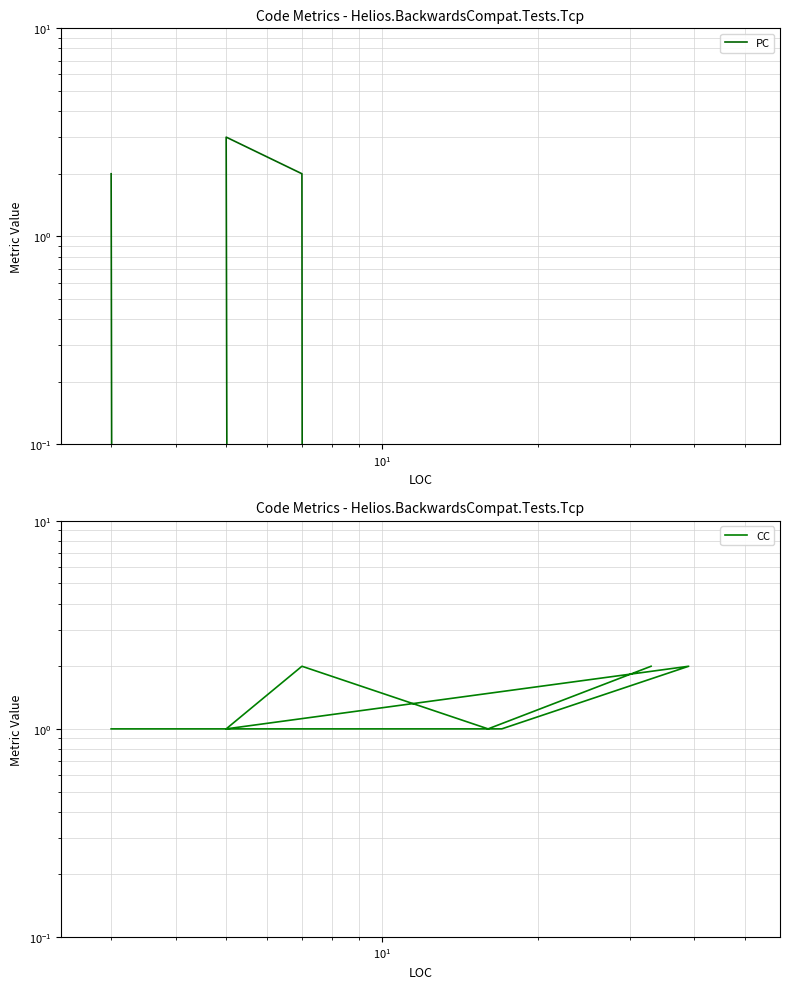

Reading left to right, transcribe all the data shown in this chart.

PC: 2	0	0	3	2	0	0
CC: 1	1	2	1	2	1	2